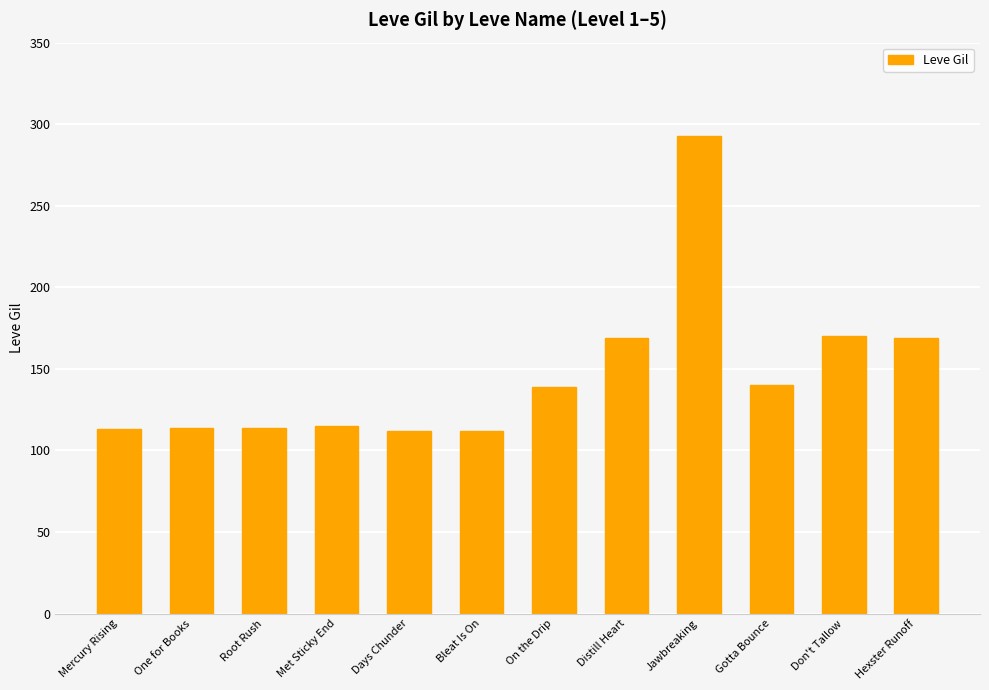

What position from the right is One for Books?

11